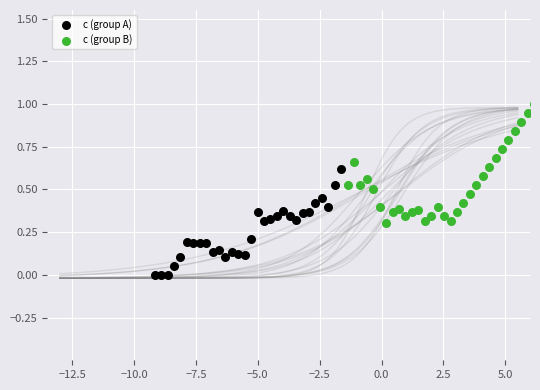

Which series has the widest spread of Y values?

c (group B)